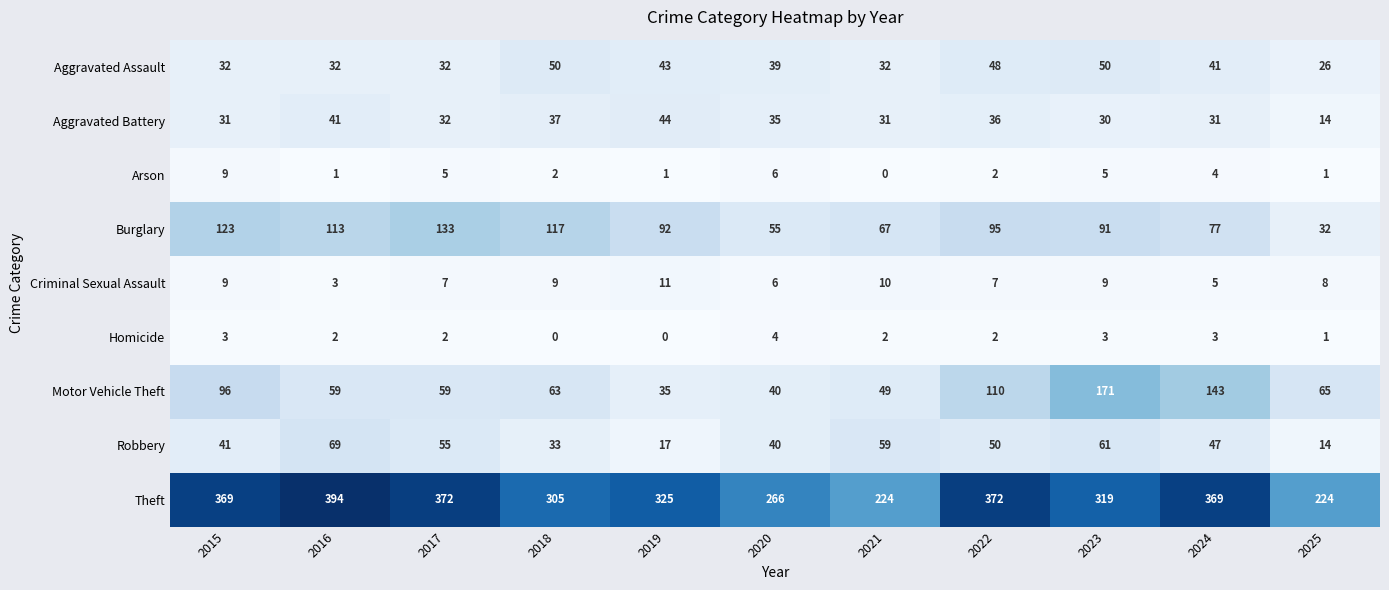

Is the value of Criminal Sexual Assault at 2018 greater than the value of Motor Vehicle Theft at 2017?

No